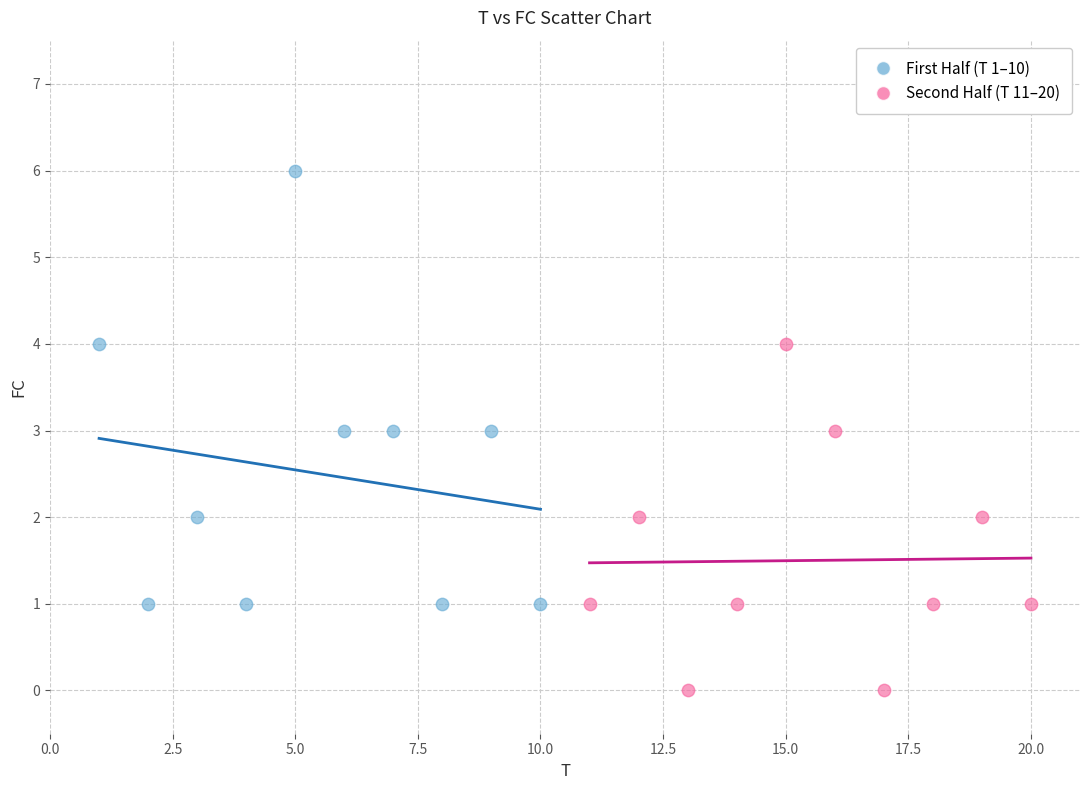

Which series reaches the minimum Y coordinate?

Second Half (T 11–20)